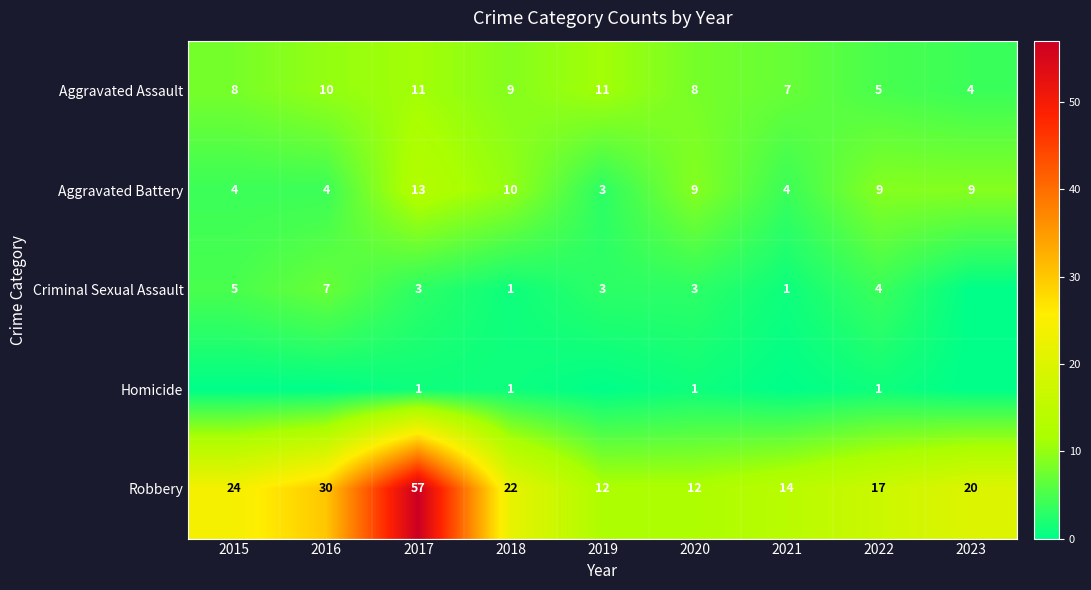

Which label corresponds to the smallest value in the chart?

2023